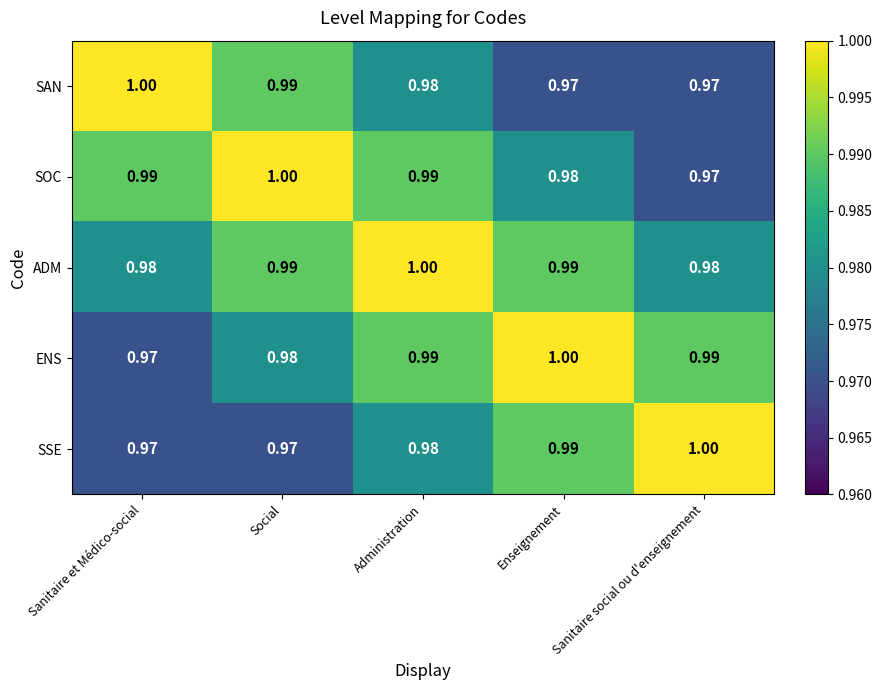

Which series has the largest total across all categories?

ADM